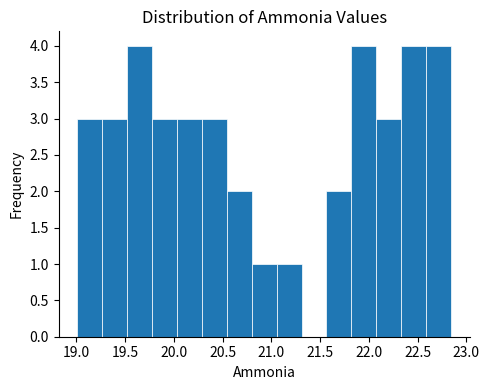

How tall is the bar that spans 21.80 to 22.10 on the x-axis? Neither the bar edges nor the heights are printed on the chart, so give them approximately, as read against the axes.

4